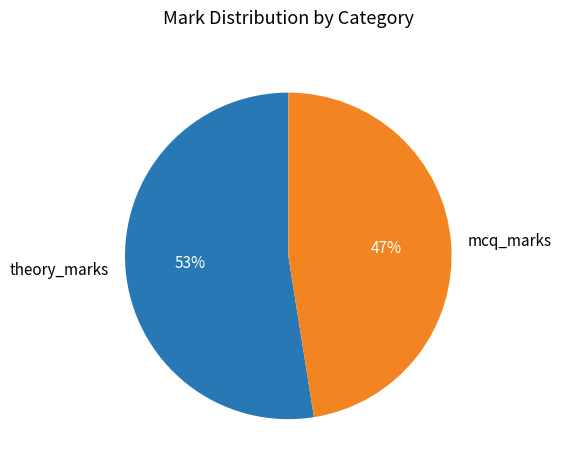

To the nearest percent, what percentage of the pie is mcq_marks?

47%